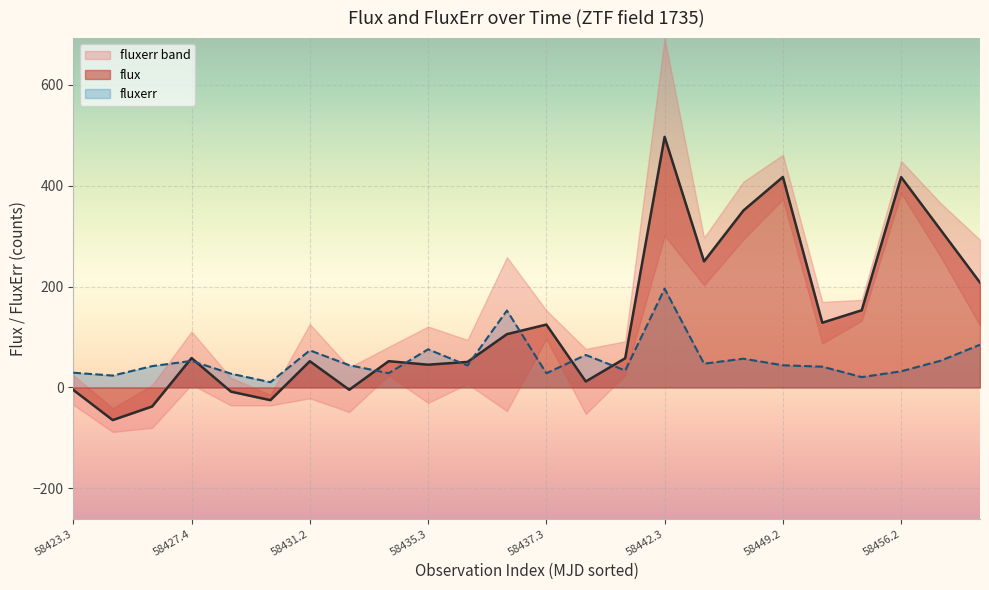

At which label does fluxerr reach its peak?

58442.3